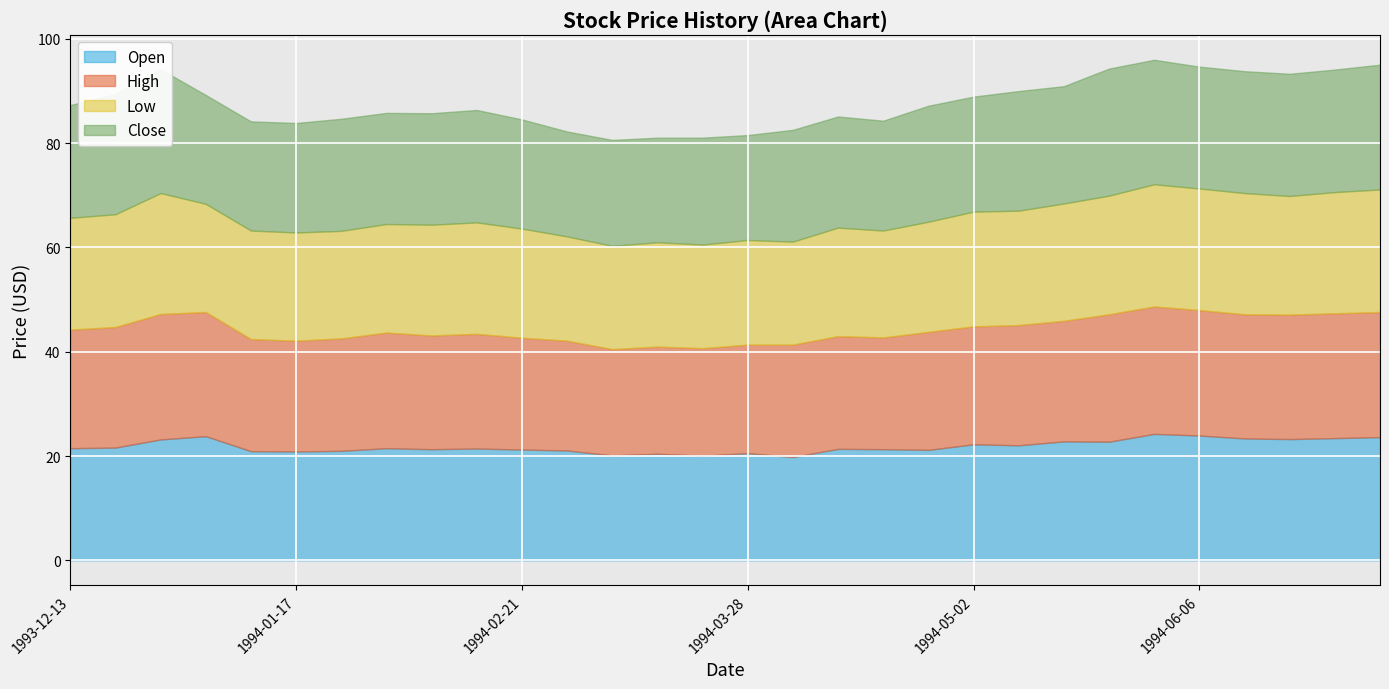

At which category does Low reach its first local valley?

1994-01-03